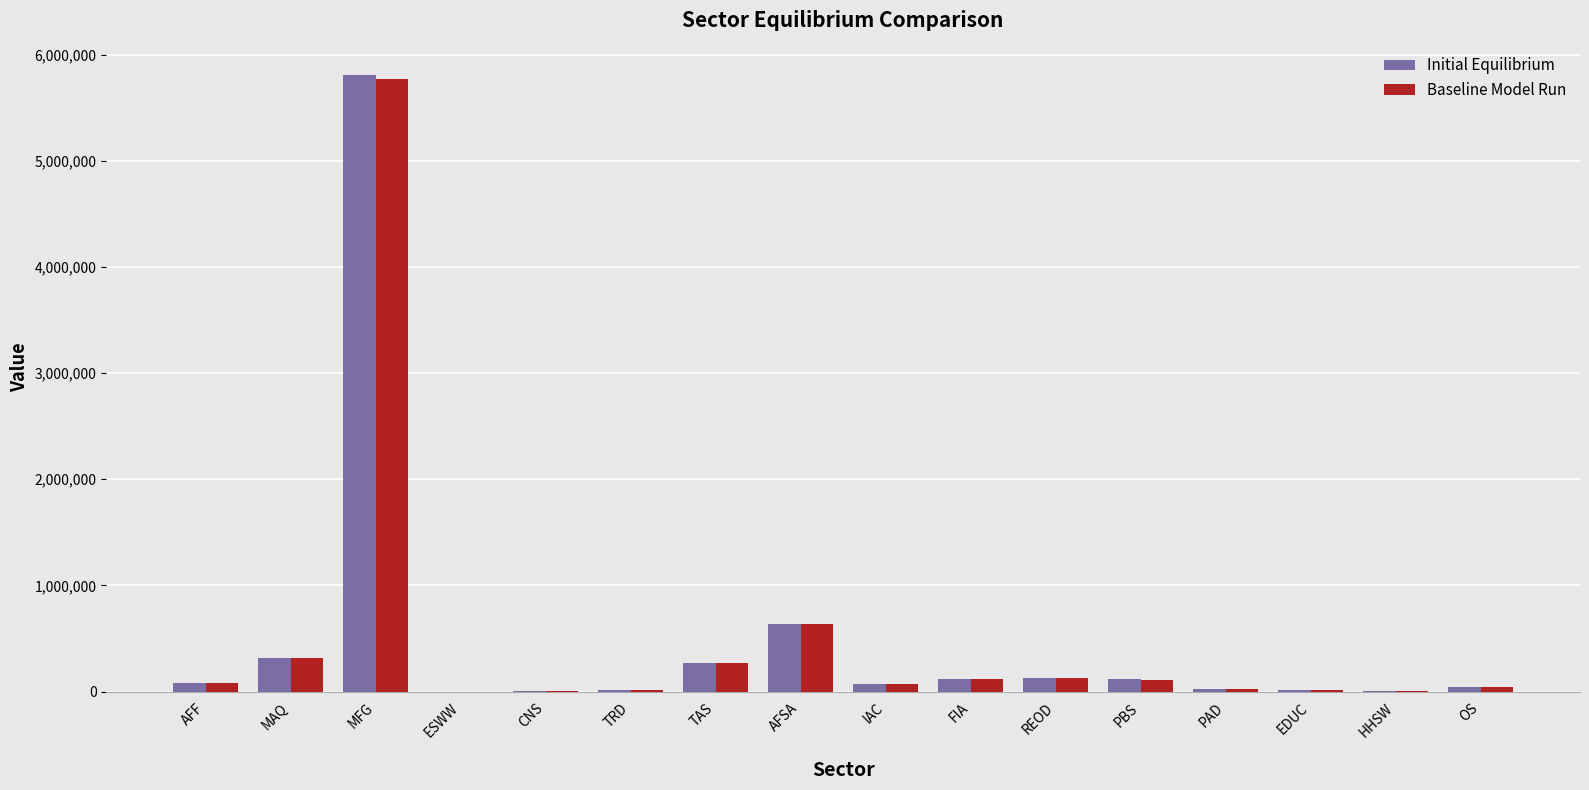

What is the highest value of the Baseline Model Run series?

5767927.4